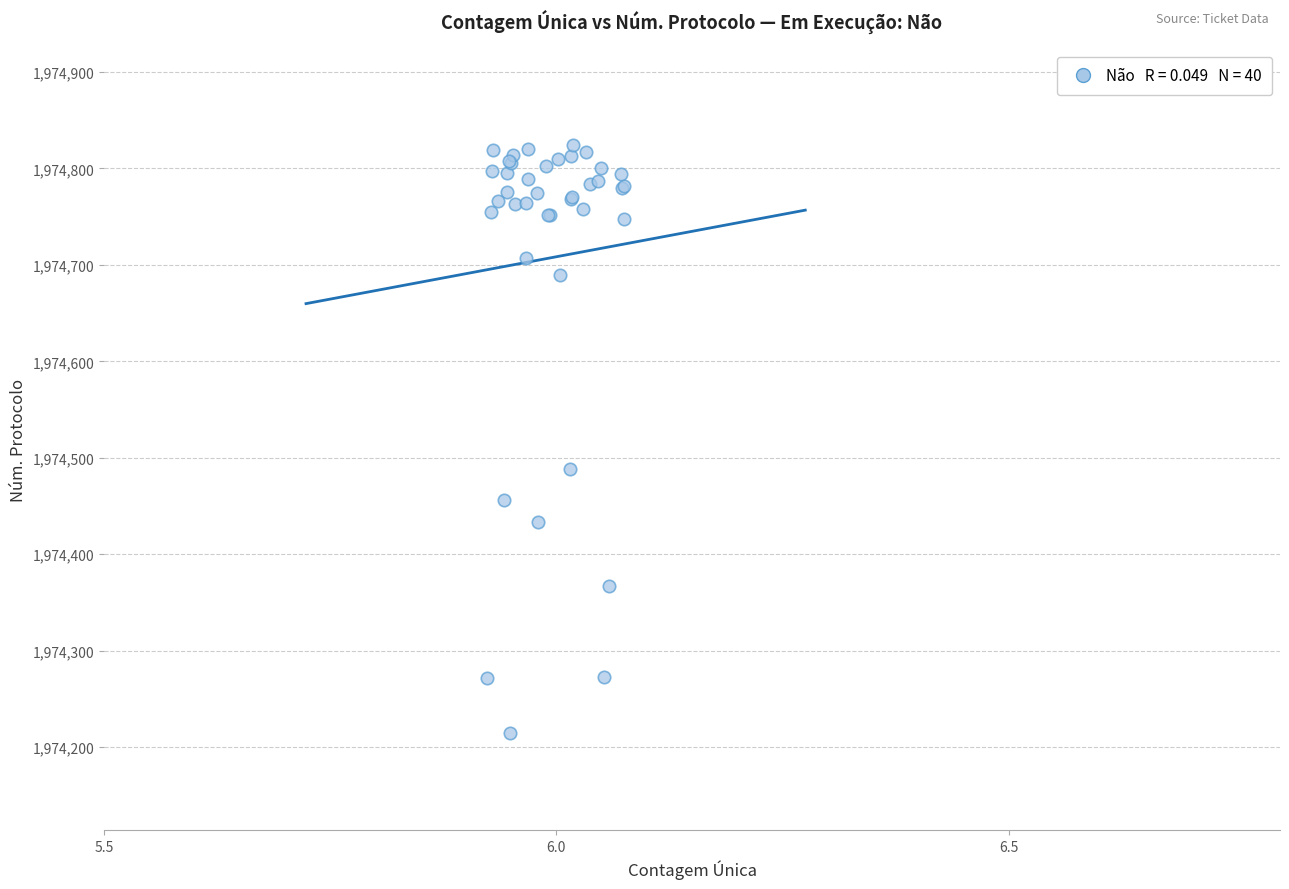

What Y value in the scatter plot is closest to 1974519?

1974488